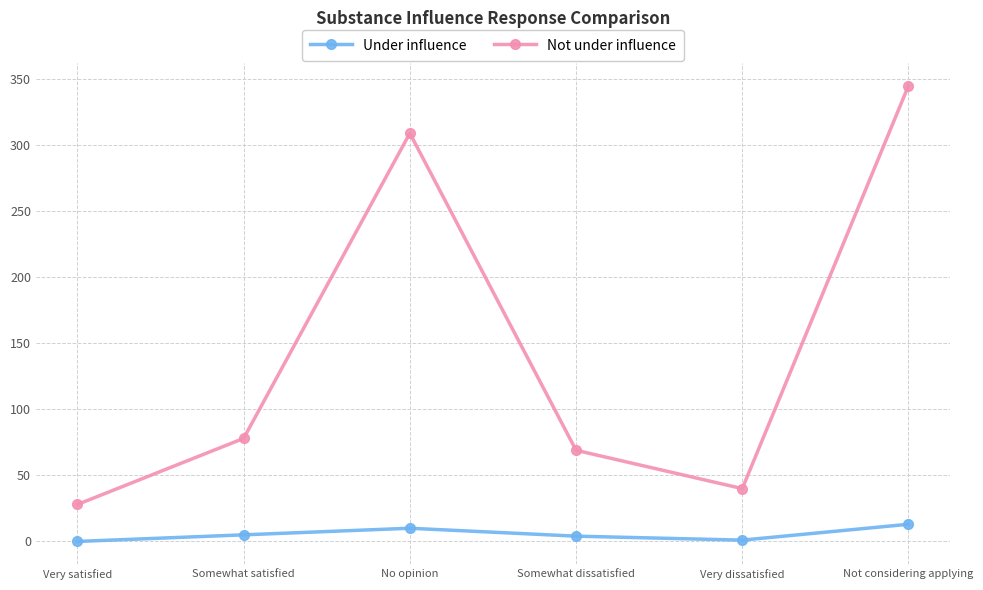

What is the spread (max minus min) of values at No opinion?

299